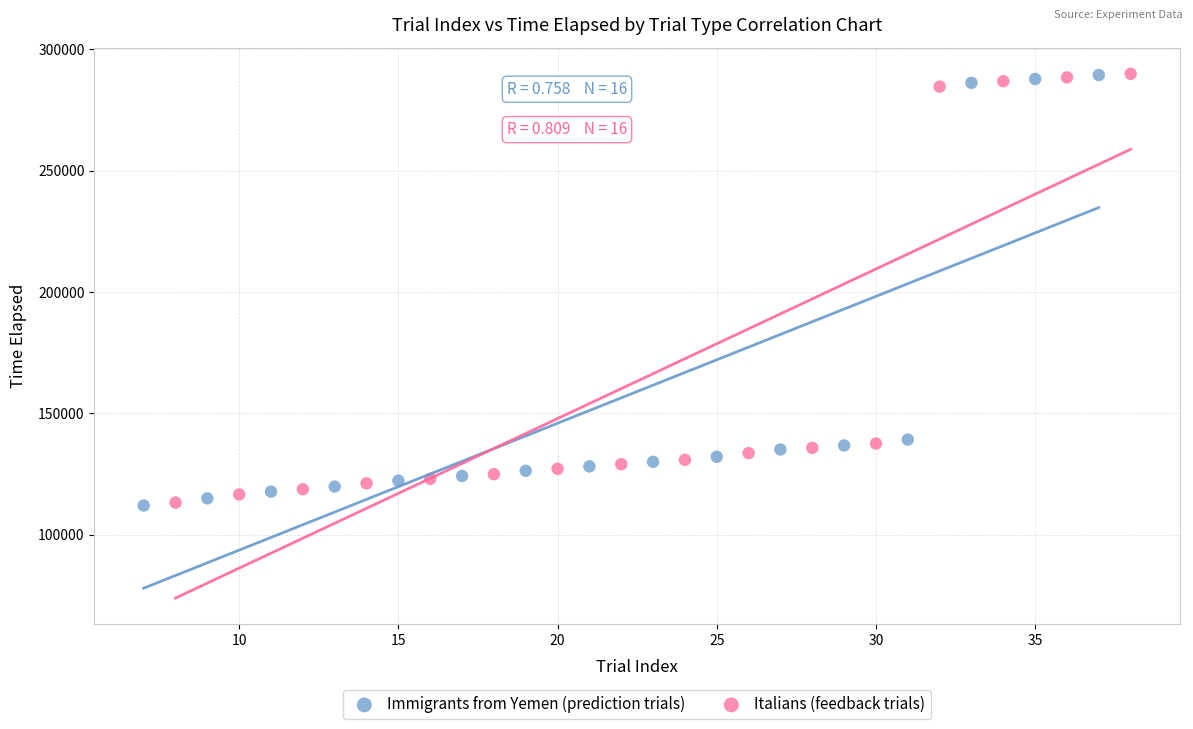

Which series has the largest Y range (max minus min)?

Immigrants from Yemen (prediction trials)